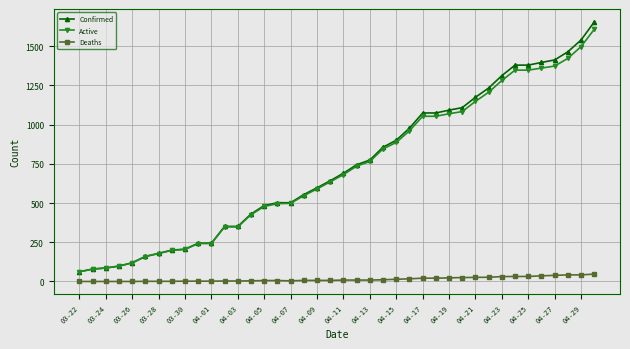

What is the greatest value displayed?

1654